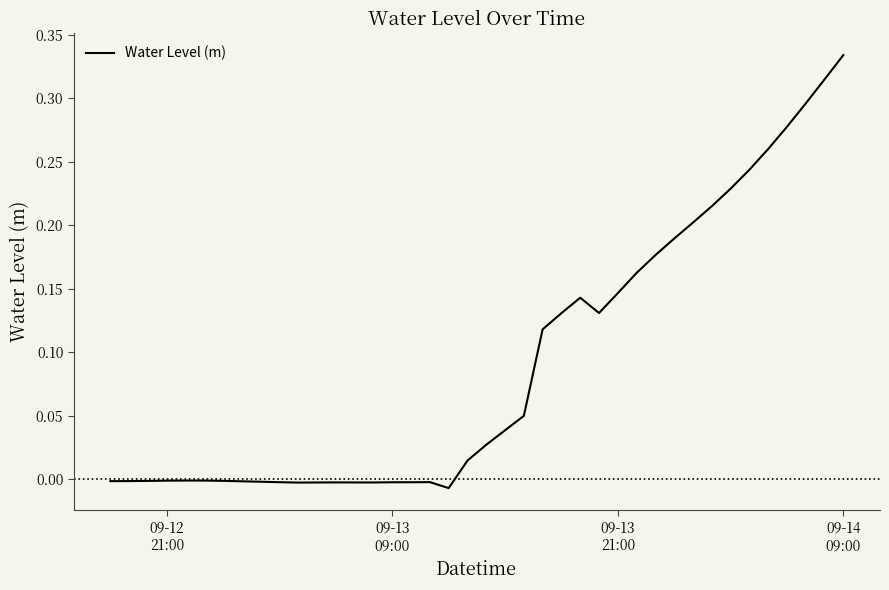

Is this an area chart (filled region under the line)?

No